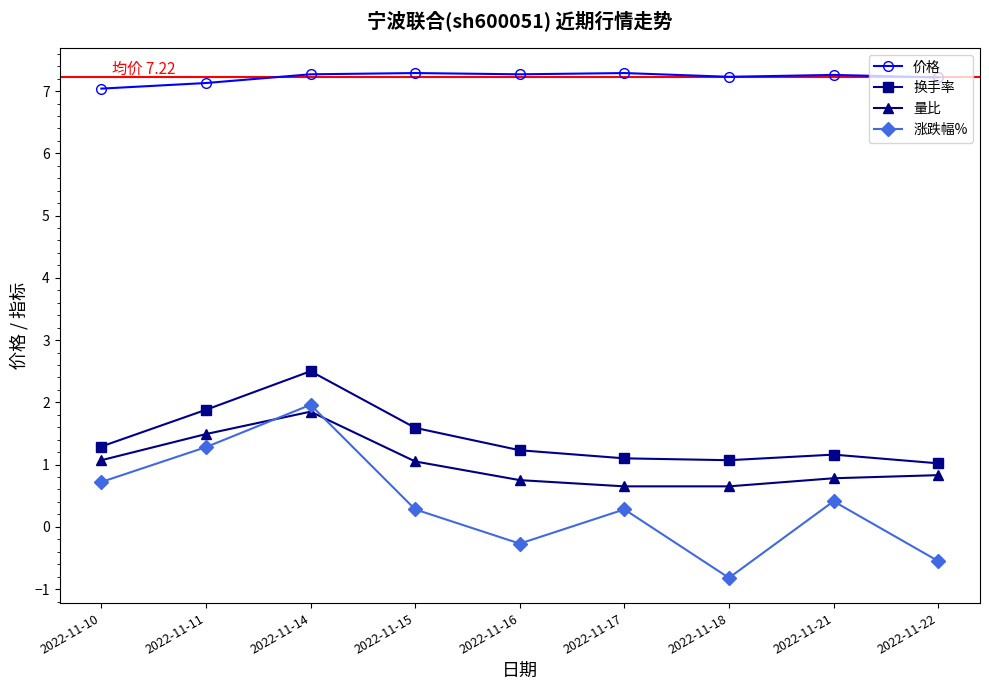

True or false: 换手率 and 量比 cross at least once.

False